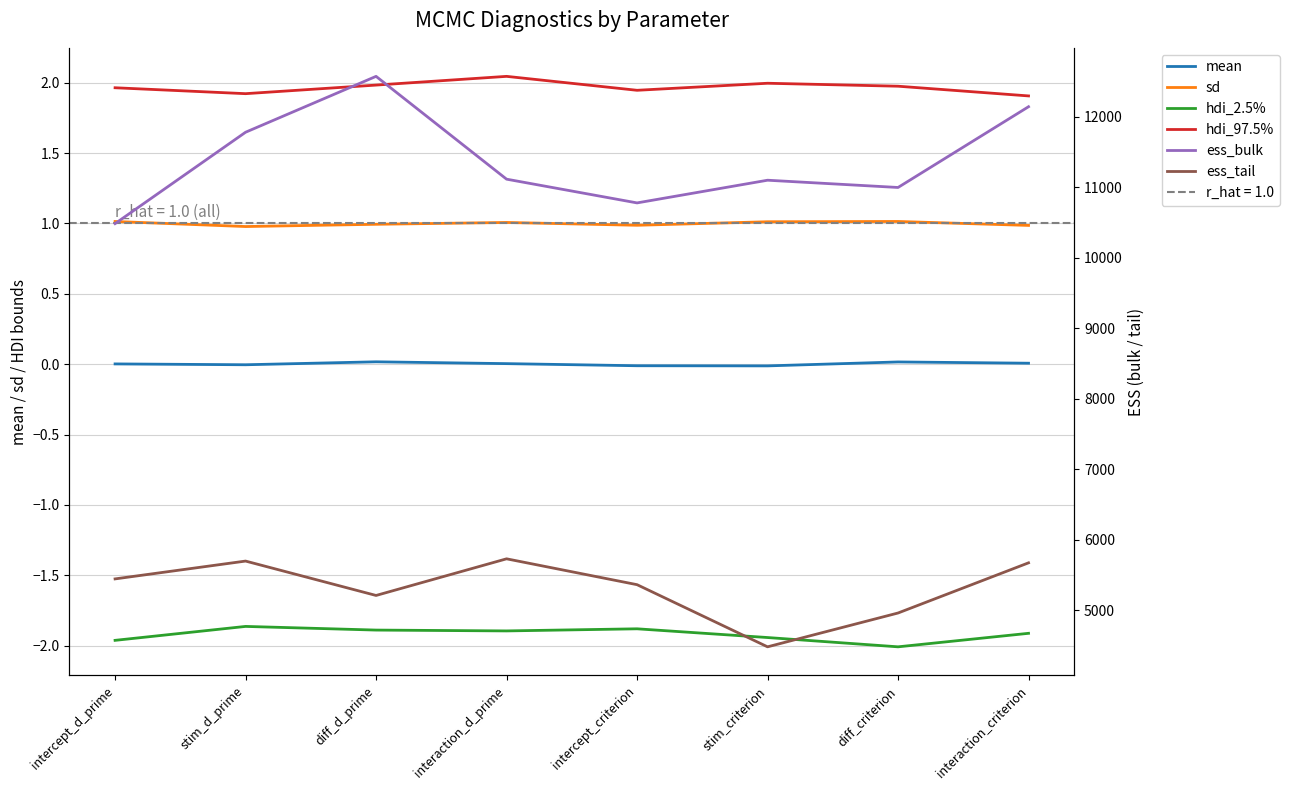

True or false: ess_tail has a value of 5670.0 at interaction_criterion.

True